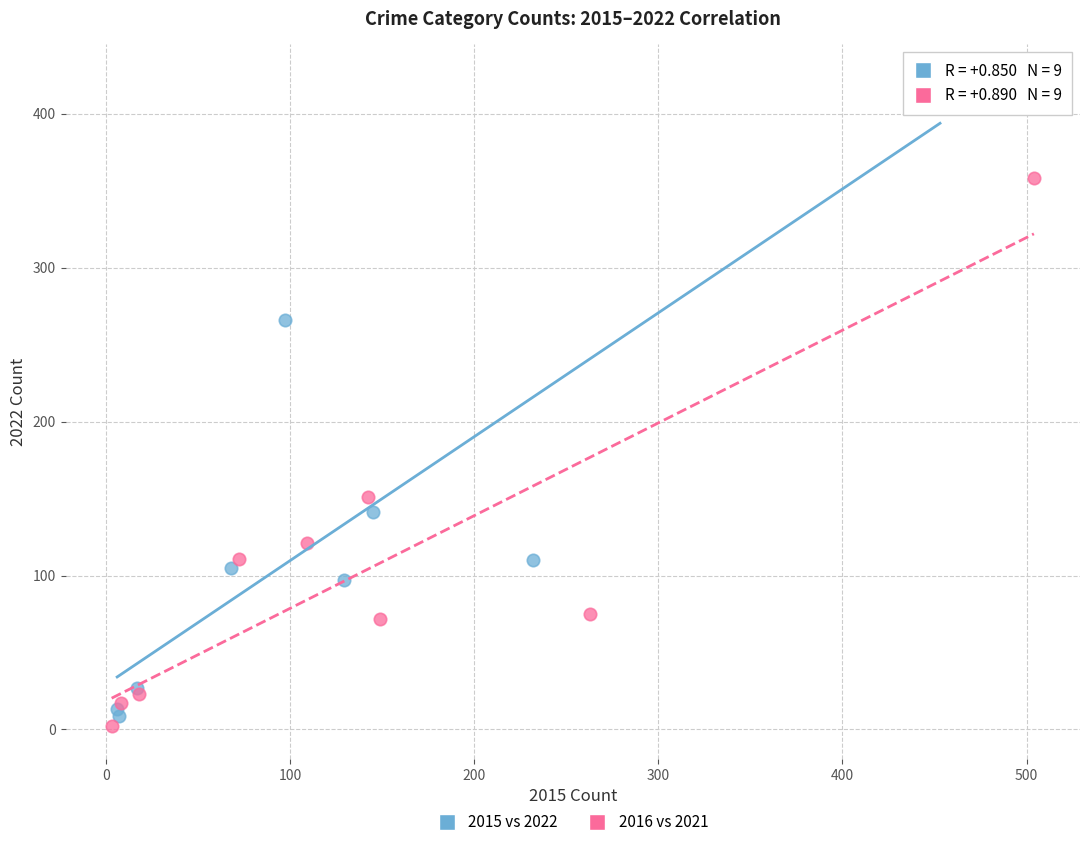

What are all the series names shown in the legend?

2015 vs 2022, 2016 vs 2021